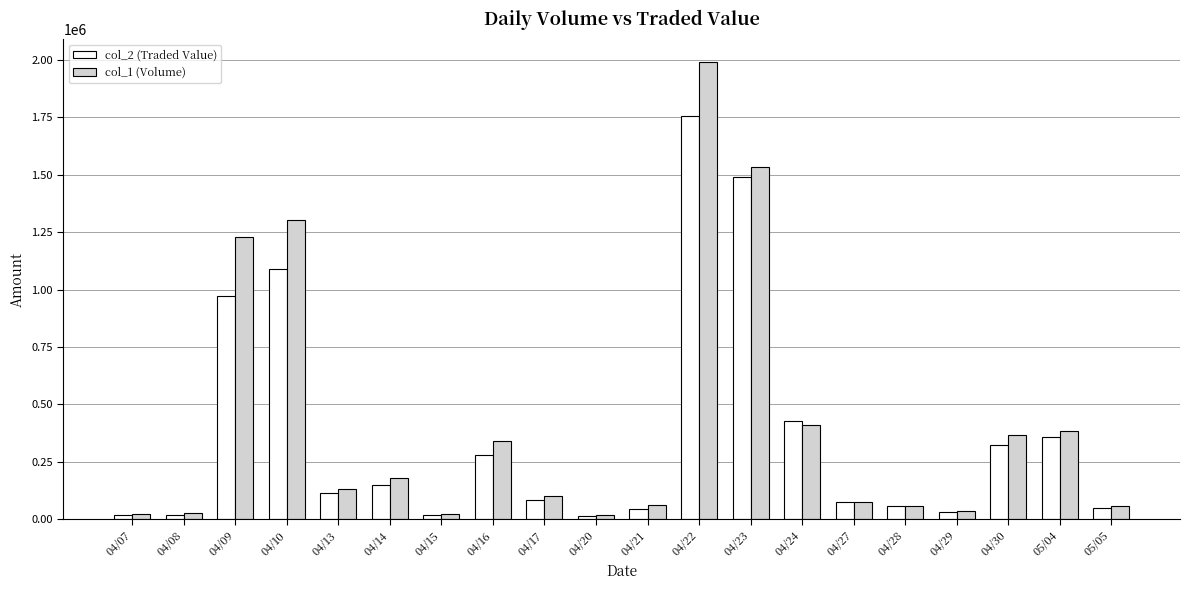

Which series has the widest spread of values?

col_1 (Volume)